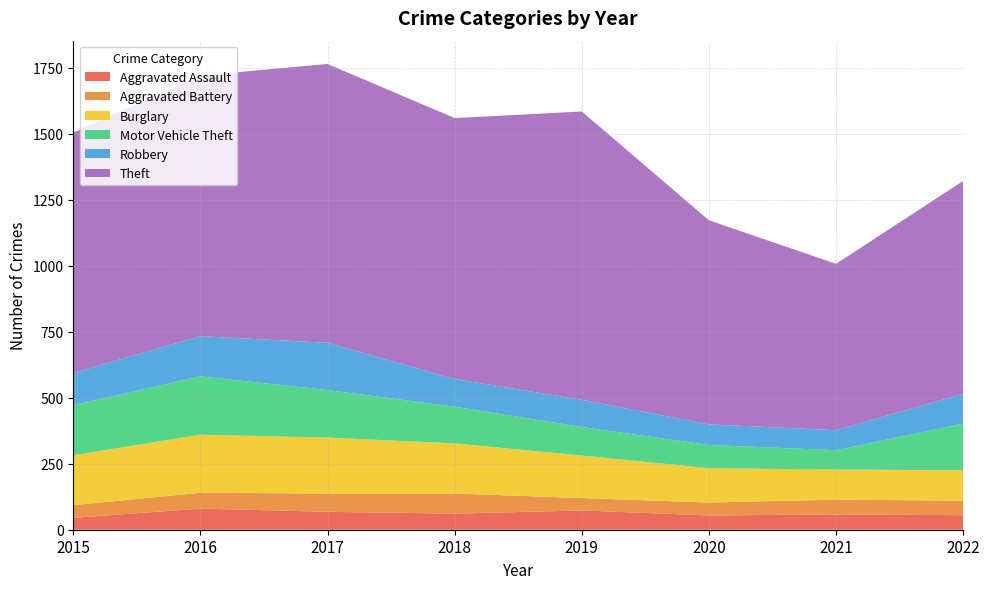

Reading right to left, what are all the values shown in this chart?

Aggravated Assault: 2022=55	2021=58	2020=54	2019=73	2018=61	2017=68	2016=80	2015=45
Aggravated Battery: 2022=55	2021=56	2020=49	2019=47	2018=76	2017=69	2016=60	2015=48
Burglary: 2022=115	2021=114	2020=130	2019=161	2018=190	2017=212	2016=220	2015=189
Motor Vehicle Theft: 2022=177	2021=73	2020=88	2019=108	2018=139	2017=180	2016=221	2015=190
Robbery: 2022=113	2021=76	2020=78	2019=103	2018=105	2017=179	2016=152	2015=122
Theft: 2022=806	2021=630	2020=773	2019=1092	2018=988	2017=1056	2016=987	2015=910